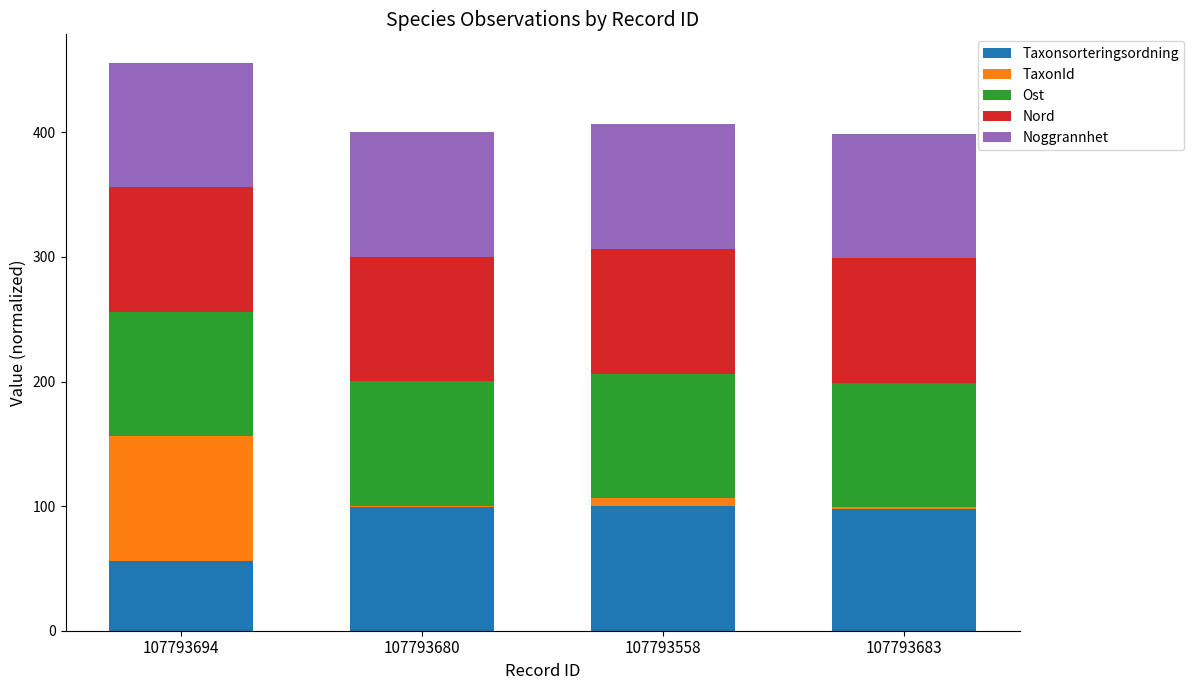

What is the highest value of the Taxonsorteringsordning series?

100.0